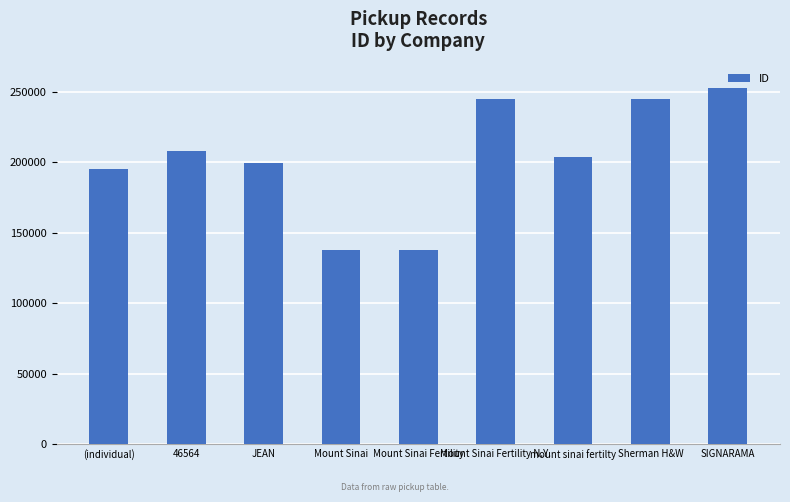

What is the minimum value shown in the chart?

137650